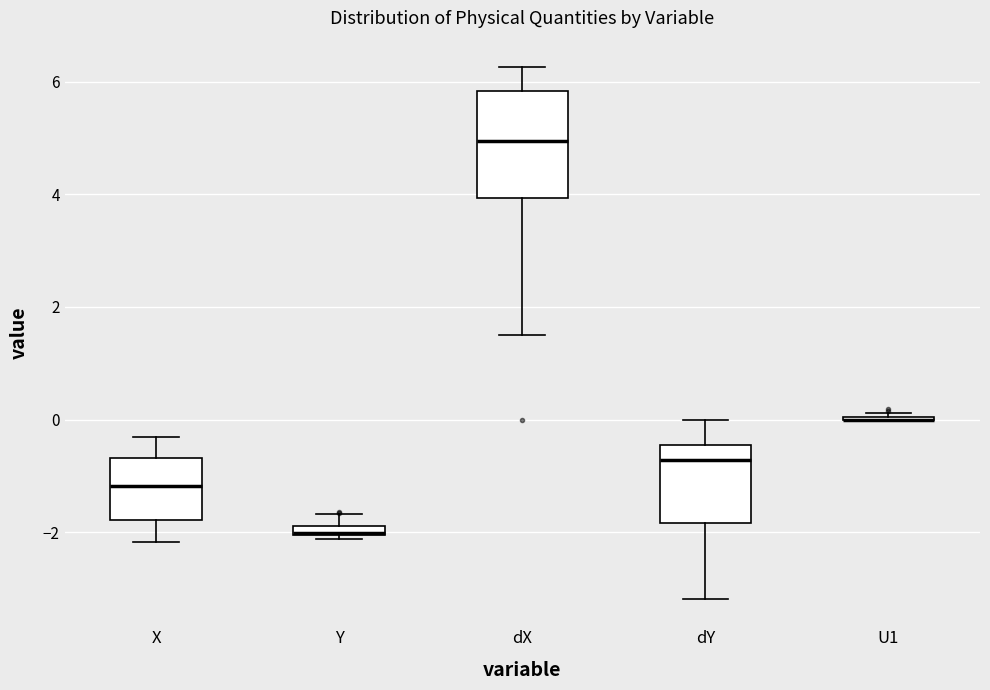

Comparing the boxes themselves (not the whiskers), which one is the tallest?

dX